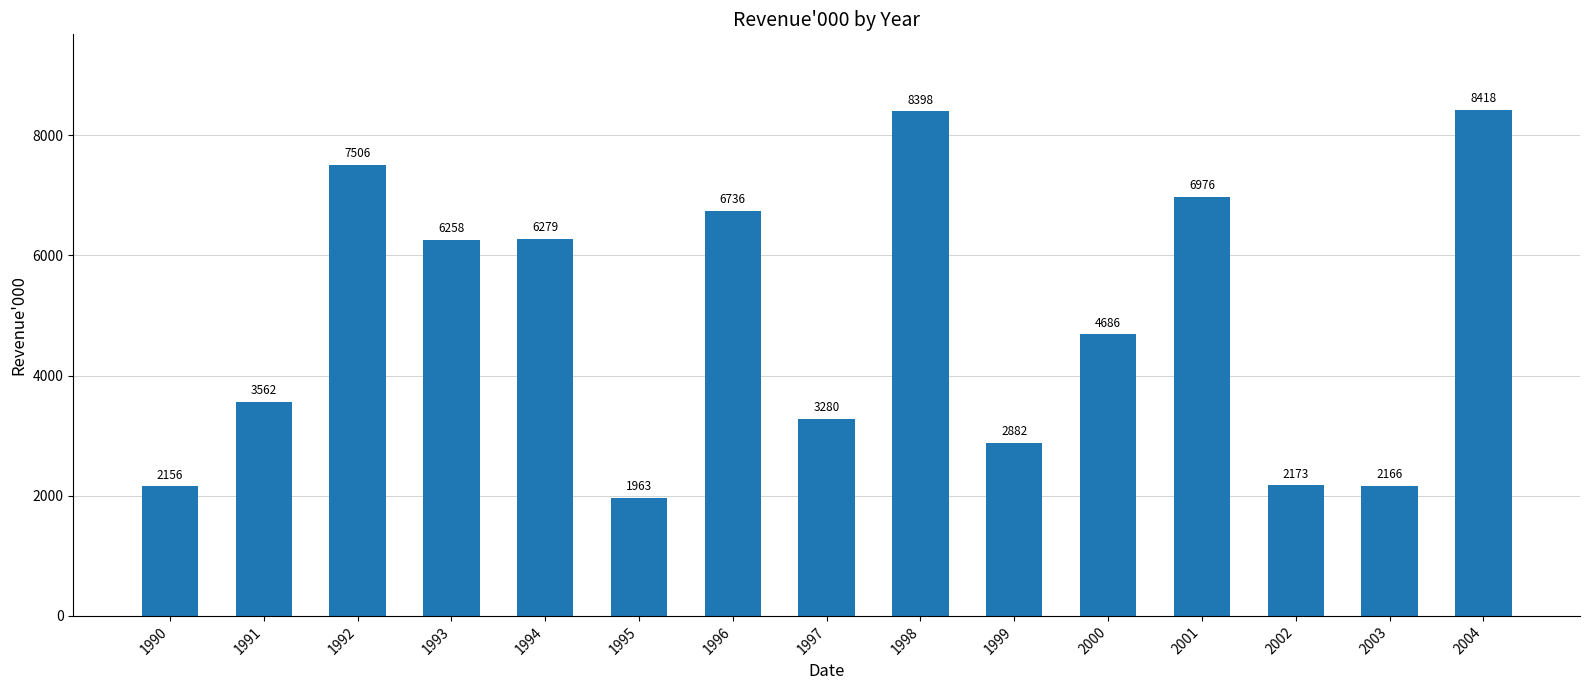

Reading left to right, extract all data points from this chart.

1990=2156	1991=3562	1992=7506	1993=6258	1994=6279	1995=1963	1996=6736	1997=3280	1998=8398	1999=2882	2000=4686	2001=6976	2002=2173	2003=2166	2004=8418